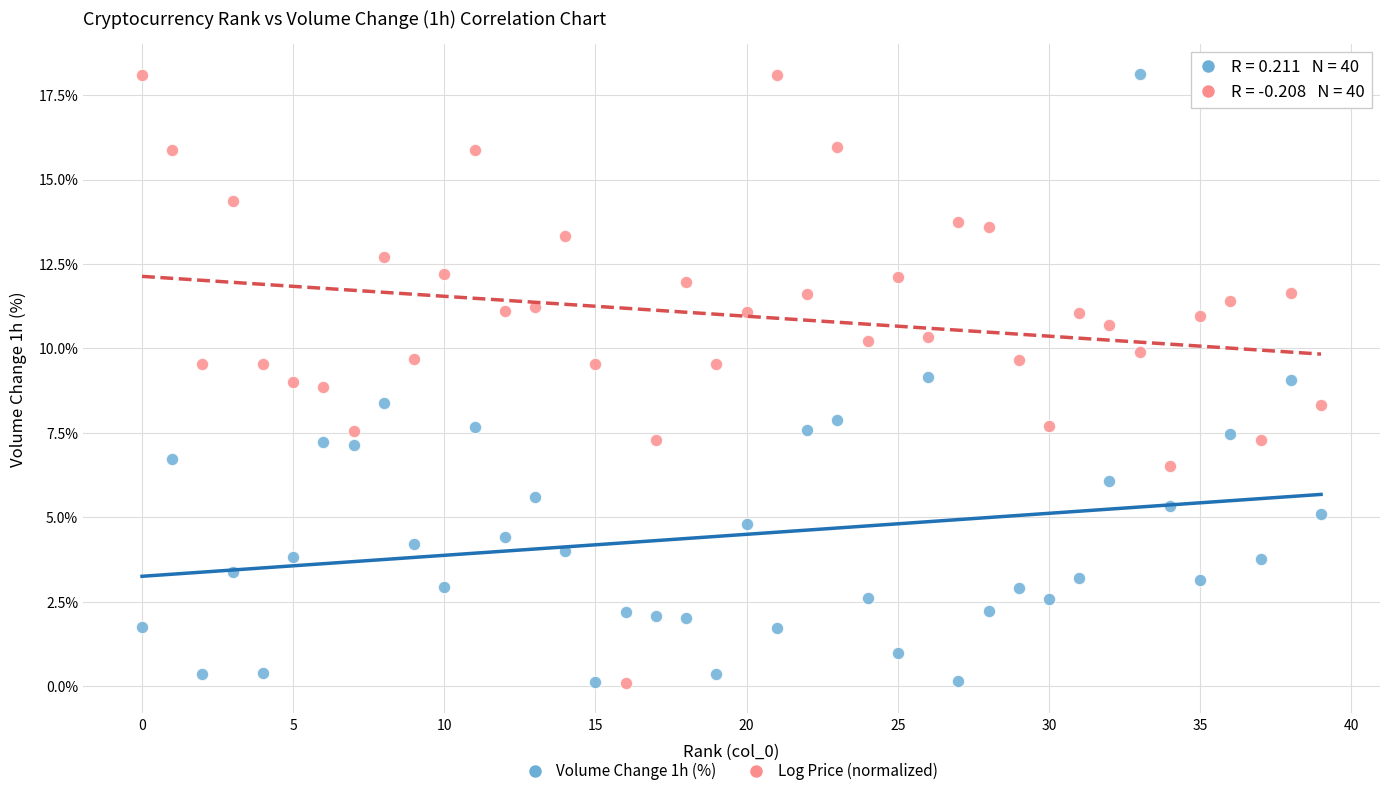

Across all data points, what is the range of Y values (max minus min)?

18.0